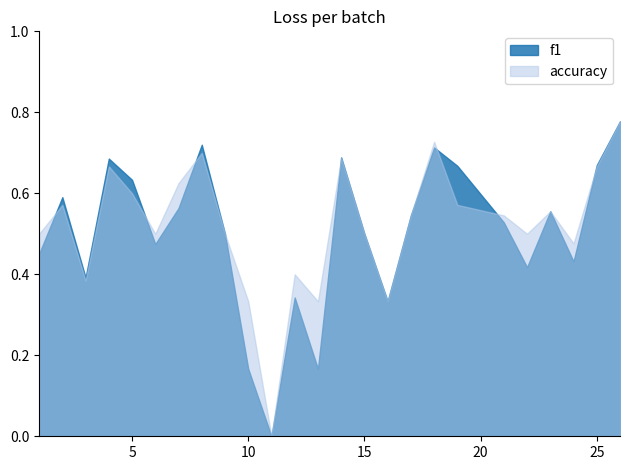

How many f1 values are between 0 and 1?

25